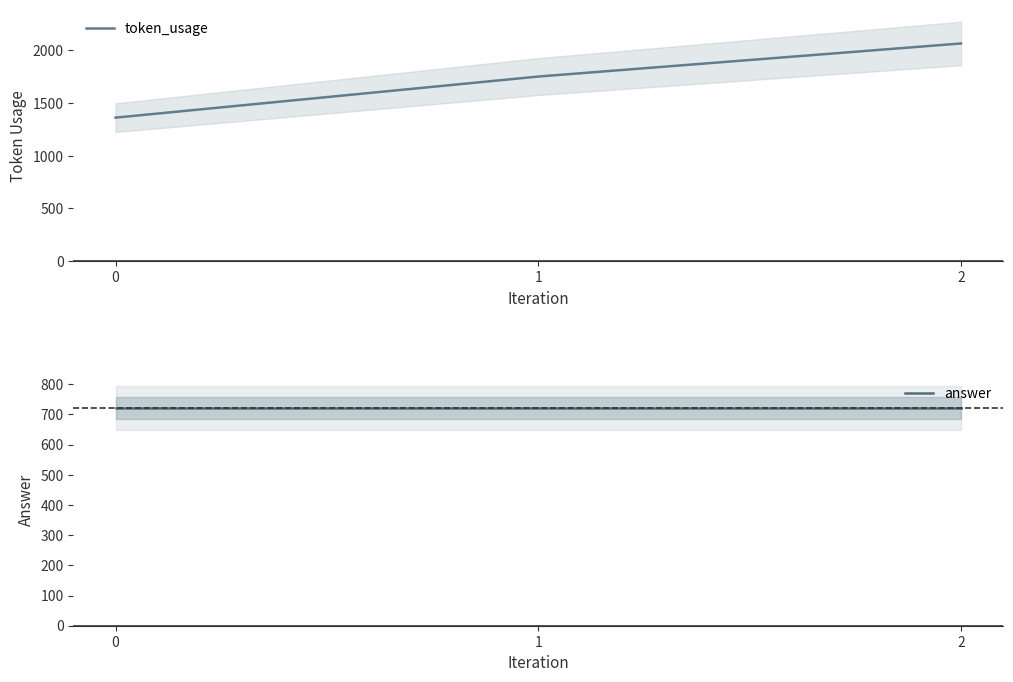

Which series changed the most between 0 and 1?

token_usage